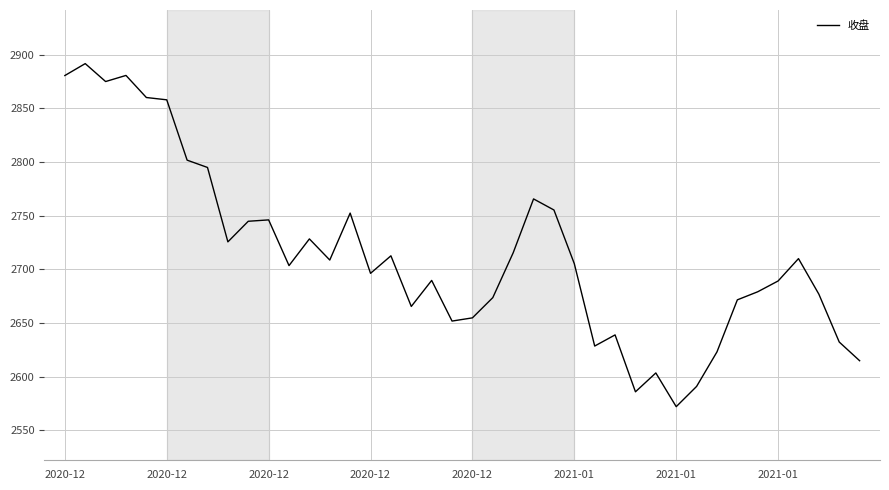

Does the chart have visible grid lines?

Yes